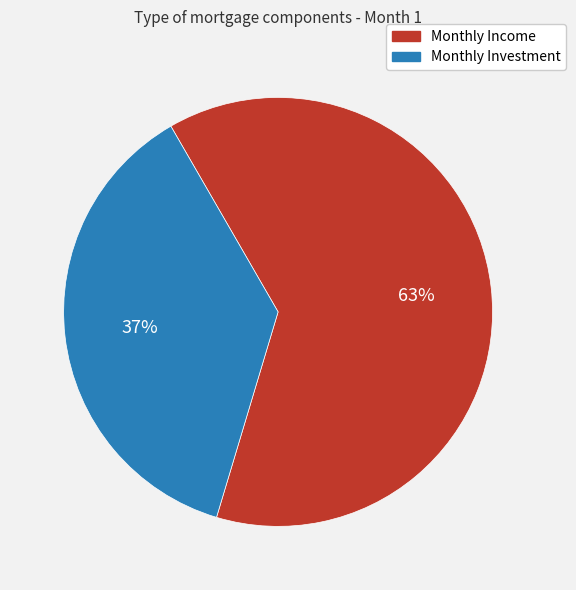

Count the number of slices in the pie.

2